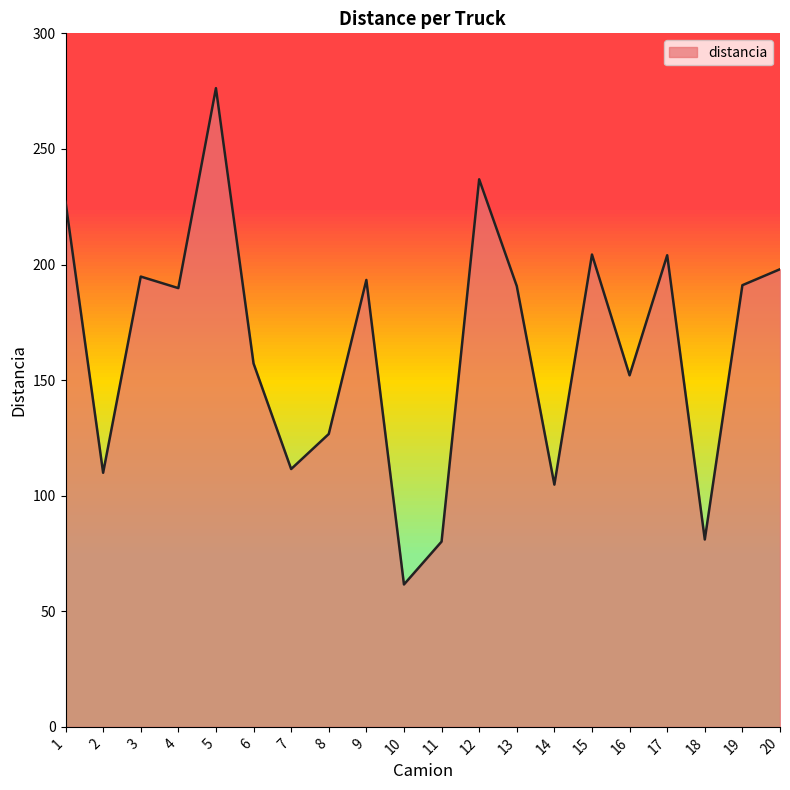

How many values exceed 190?

10